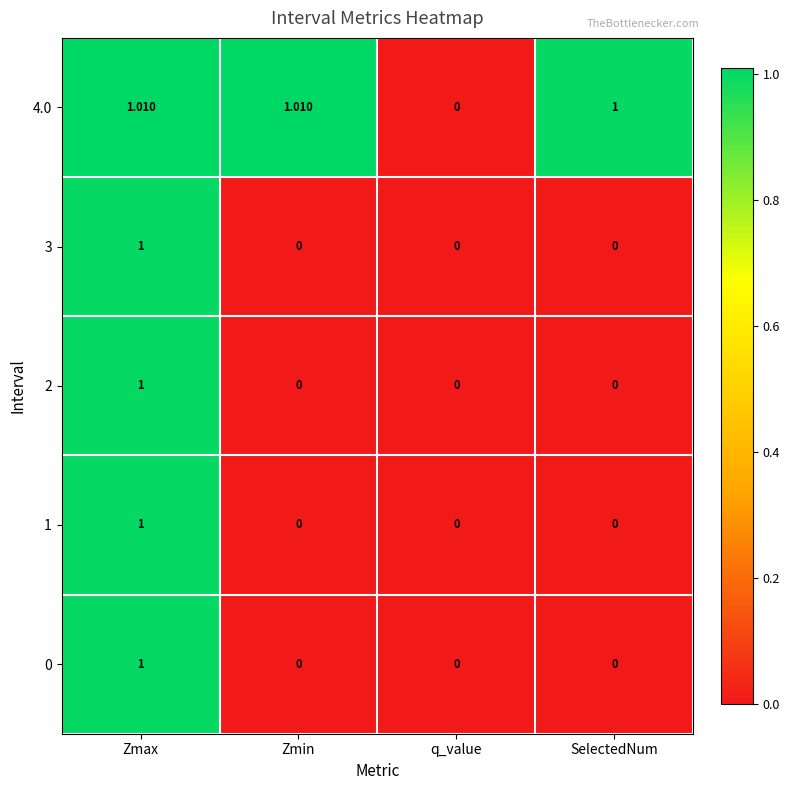

At which category is the sum across all series the highest?

Zmax